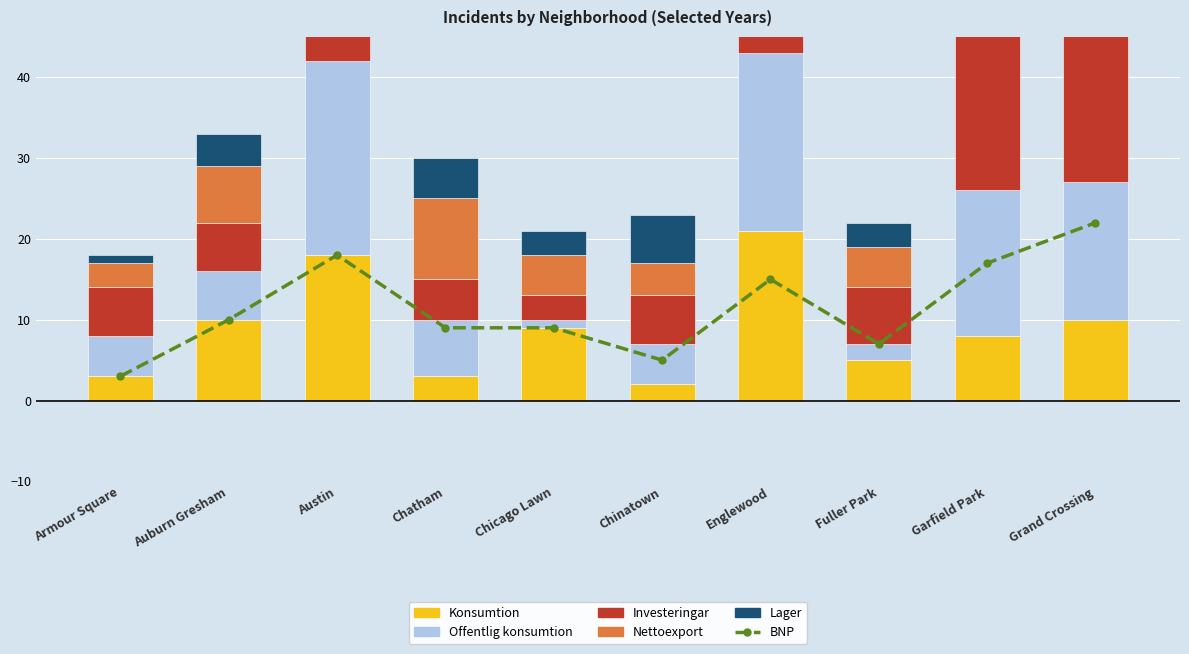

At Grand Crossing, list the series in order from largest to smallest.

BNP, Investeringar, Offentlig konsumtion, Lager, Konsumtion, Nettoexport